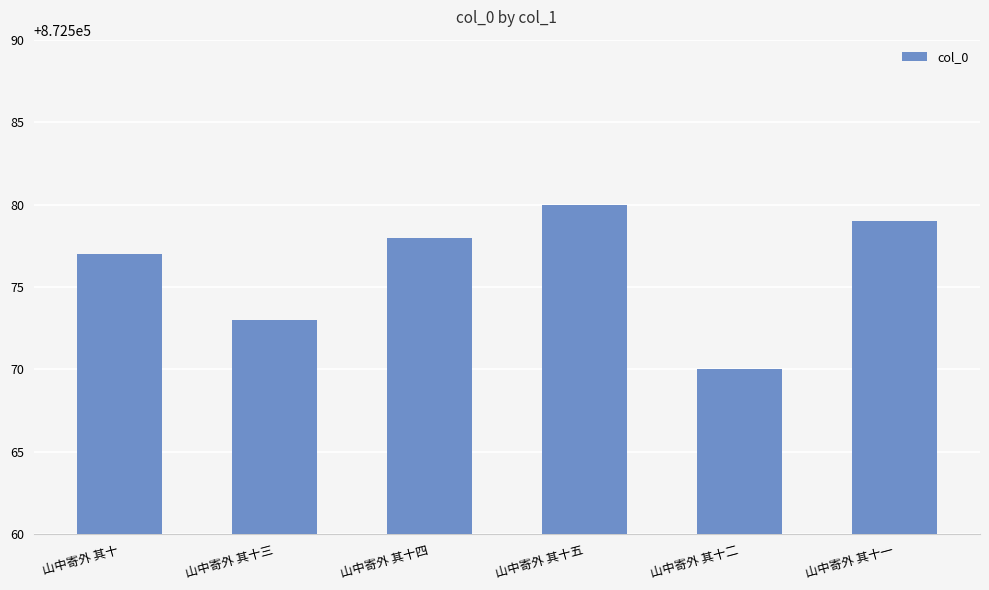

Reading left to right, list all the values displayed in this chart.

872577	872573	872578	872580	872570	872579